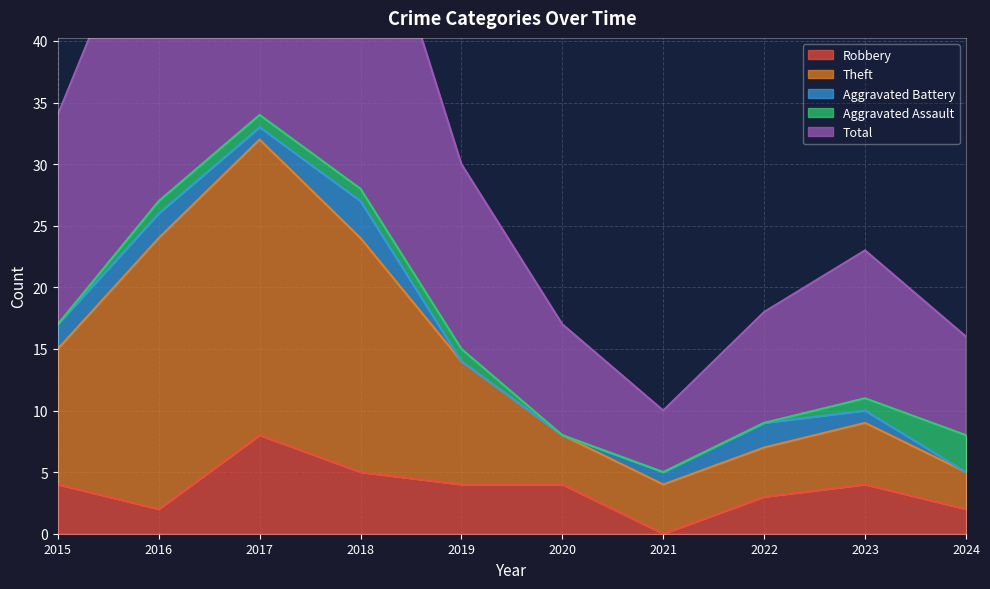

Which series changed the most between 2021 and 2022?

Total